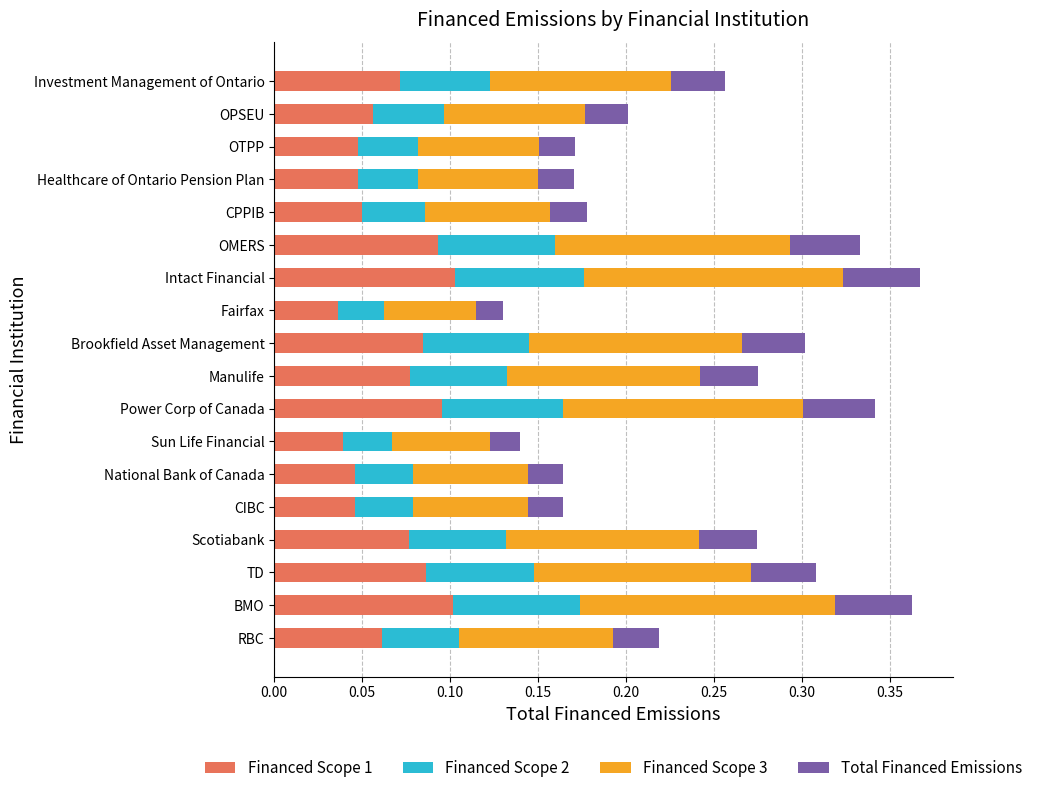

What are all the series names shown in the legend?

Financed Scope 1, Financed Scope 2, Financed Scope 3, Total Financed Emissions